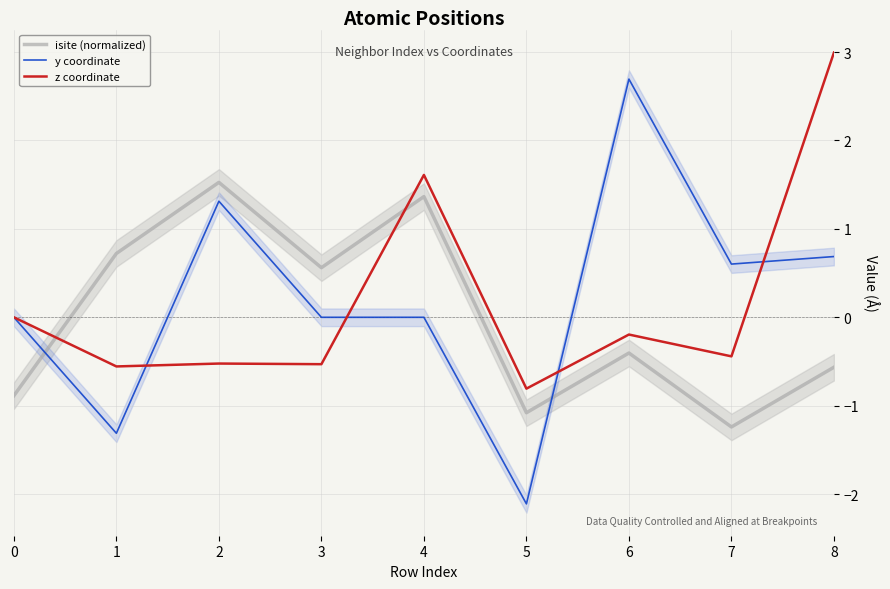

True or false: z coordinate has a value of -0.8 at 5.

True